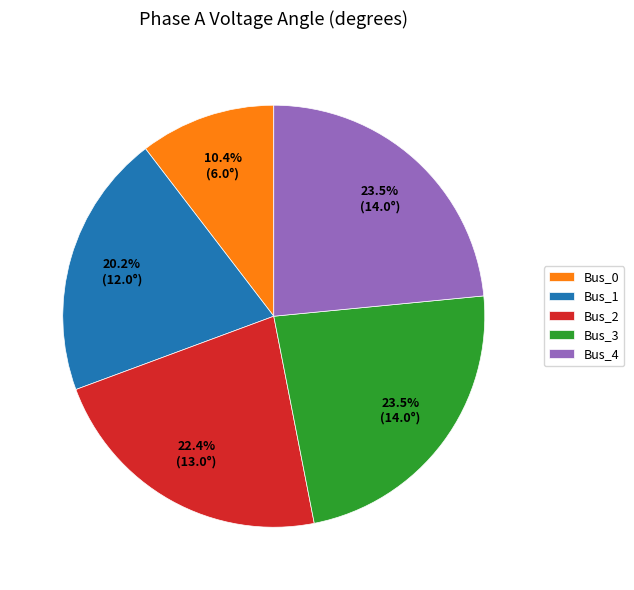

Combined, do Bus_2 and Bus_4 account for over 50%?

No